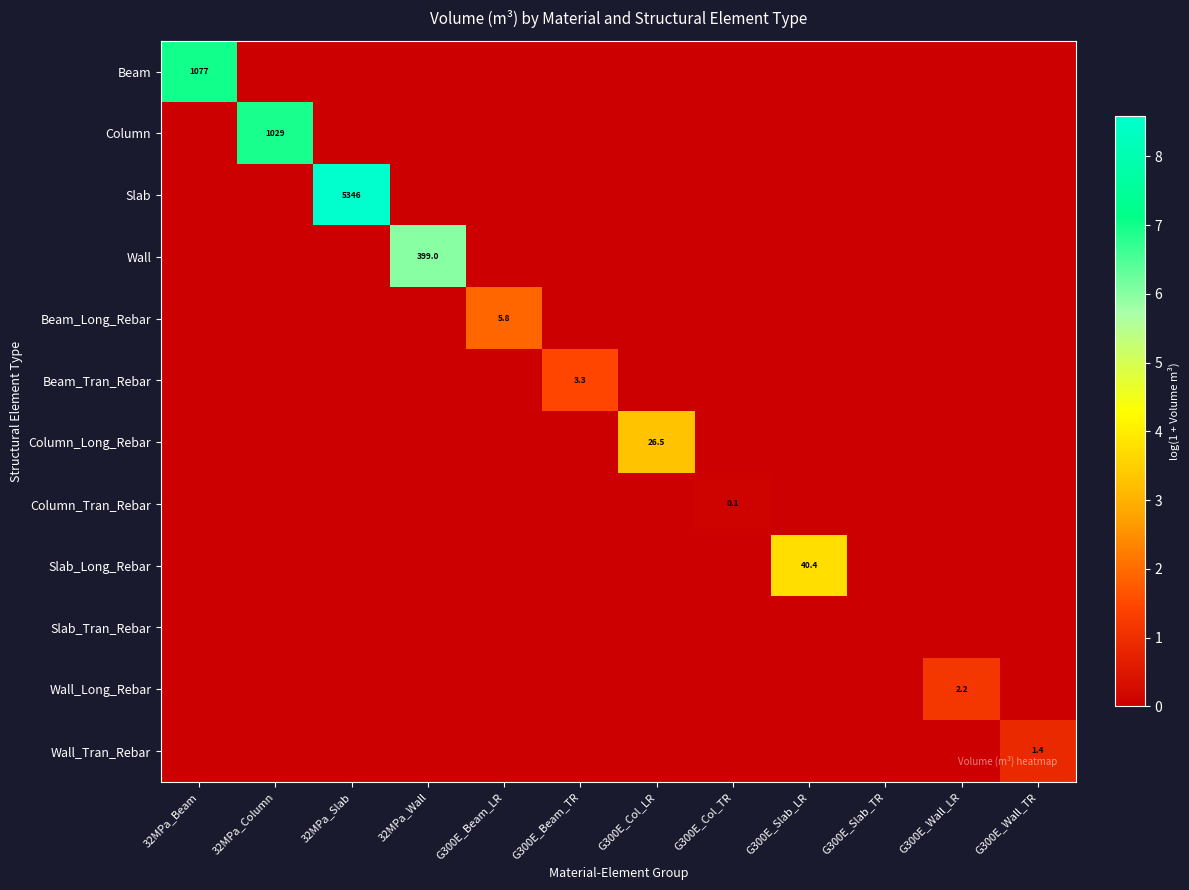

At which label does Slab_Long_Rebar reach its minimum?

32MPa_Beam